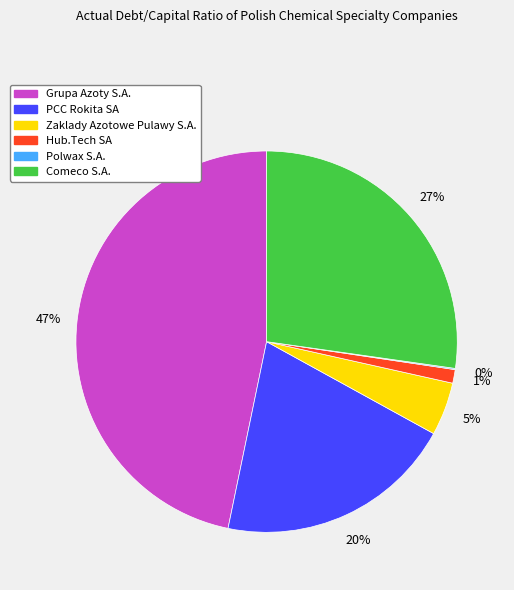

To the nearest percent, what percentage of the pie is Comeco S.A.?

27%